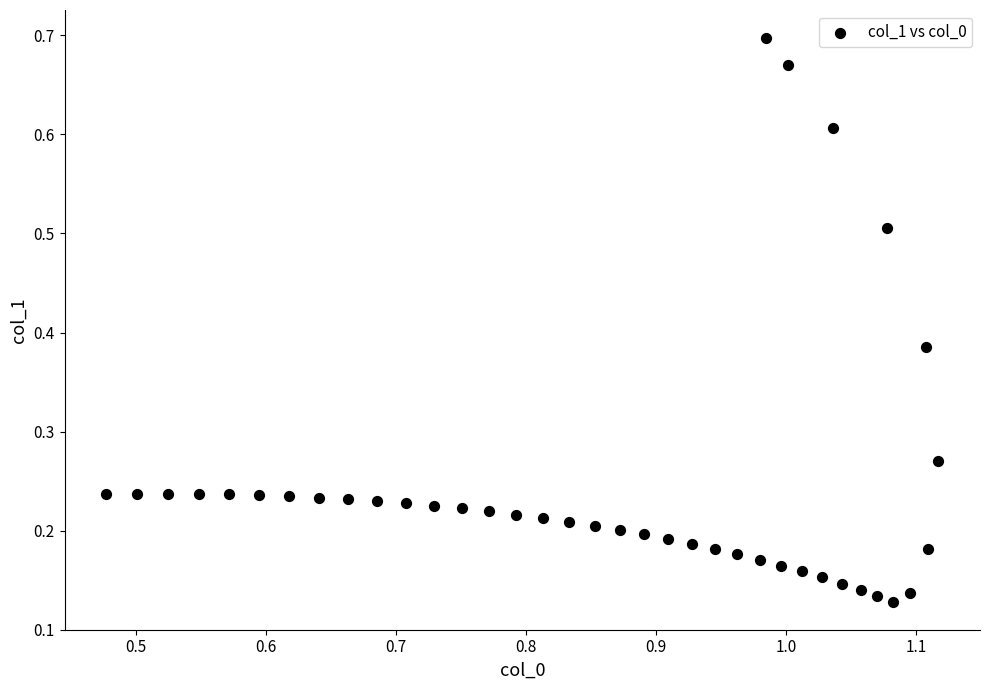

Count the number of points in this scatter plot.

40